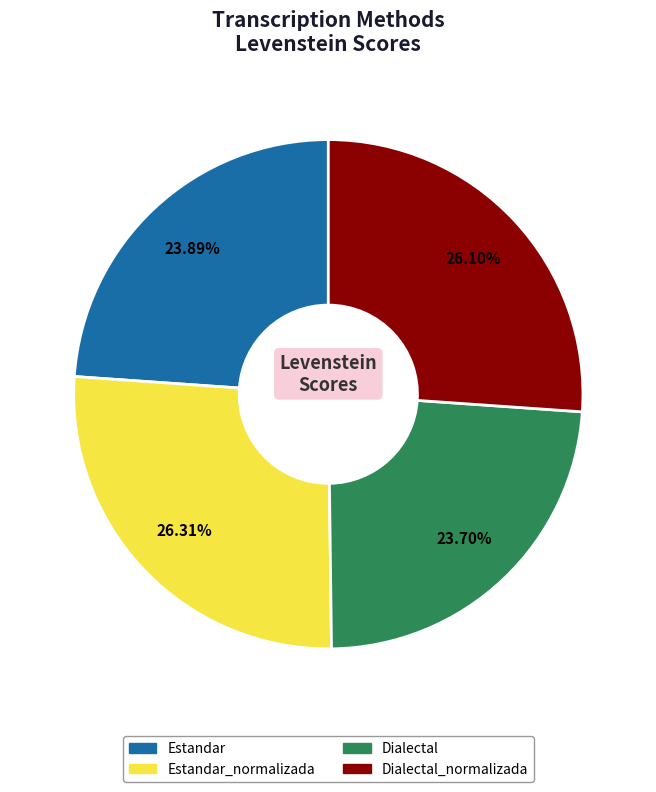

To the nearest percent, what is the difference between the largest and smallest slice percentages?

3%